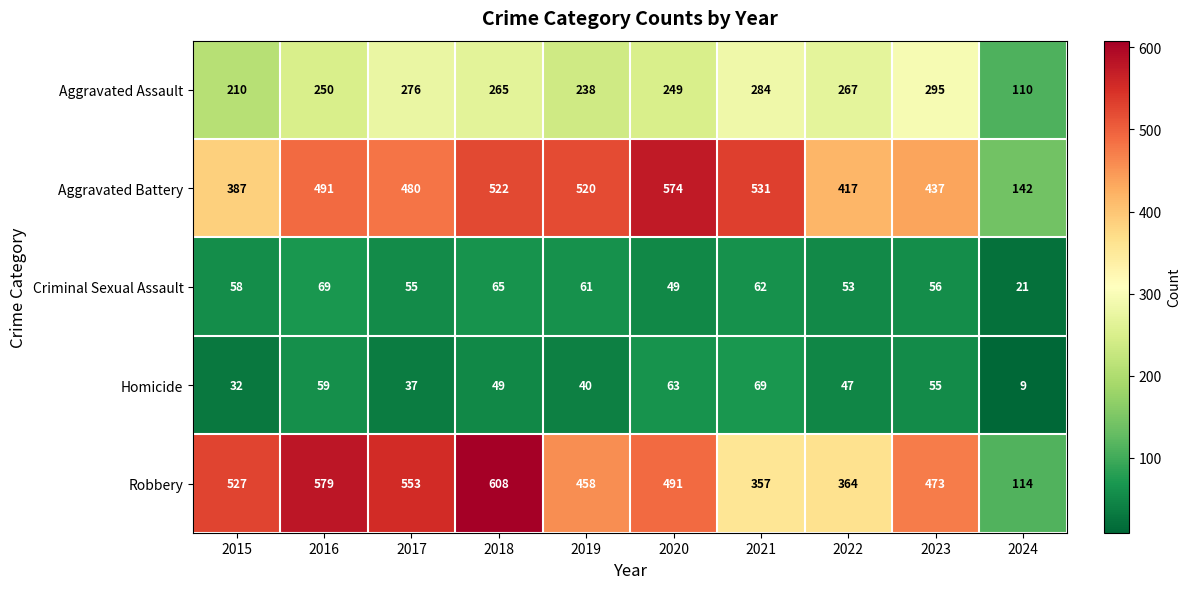

What is the difference between the Robbery values at 2021 and 2016?

222